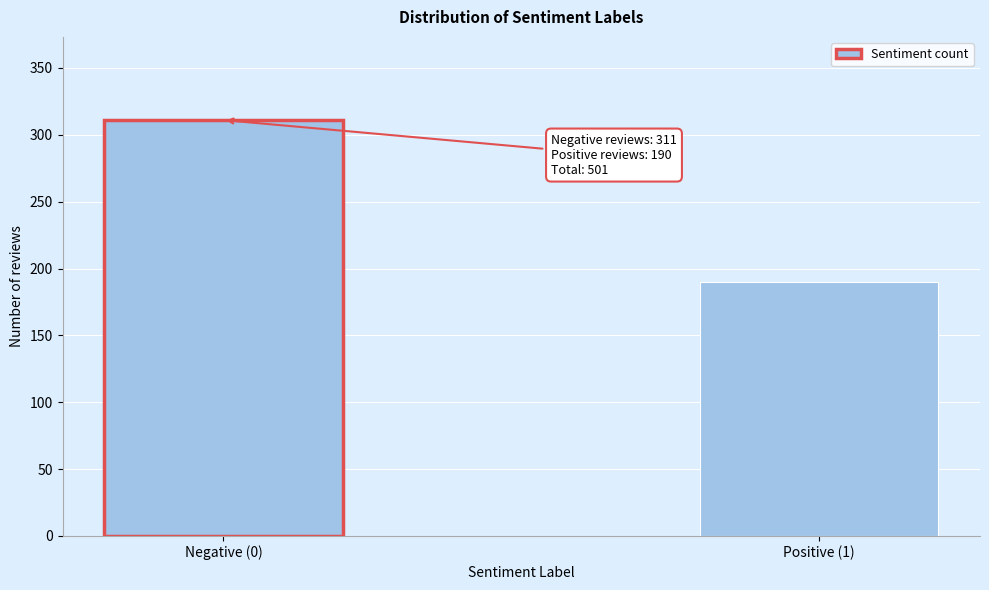

Reading right to left, transcribe all the data shown in this chart.

Positive (1)=190	Negative (0)=311